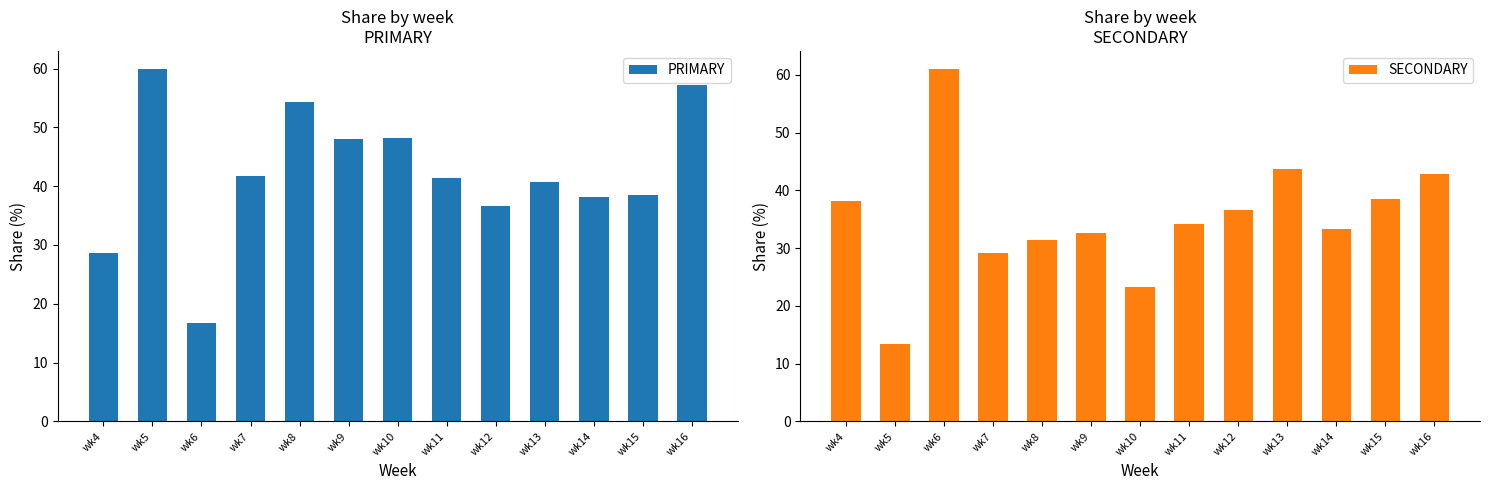

Which series has the widest spread of values?

SECONDARY